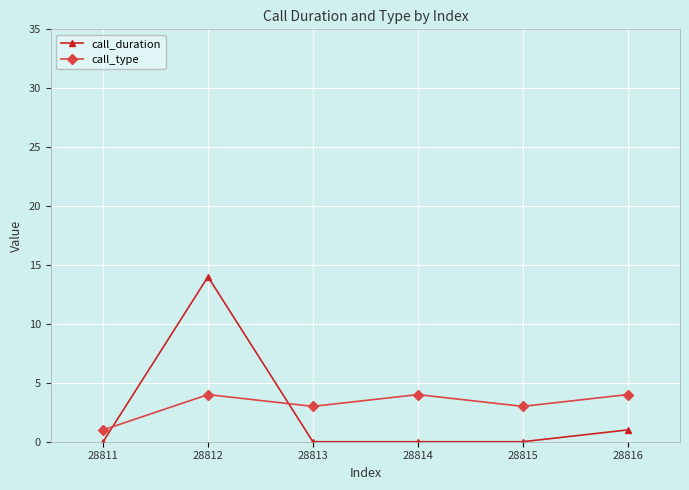

How many times do call_type and call_duration cross each other?

2